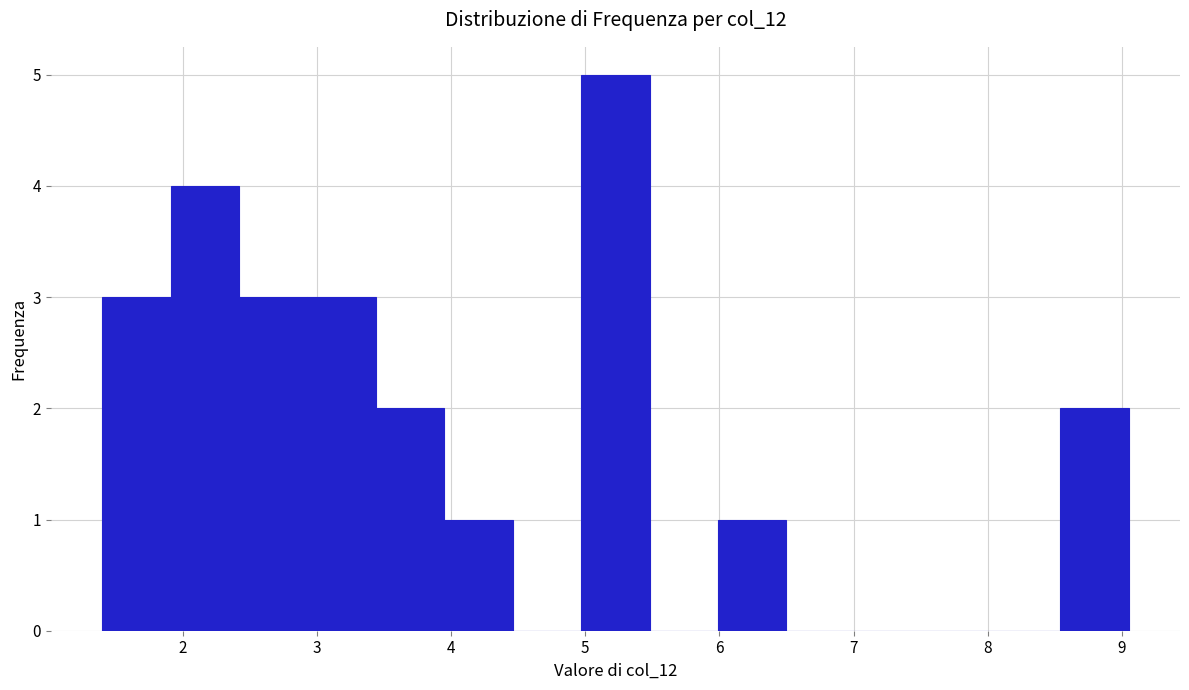

How tall is the bar that spans 3.44 to 3.95 on the x-axis? Neither the bar edges nor the heights are printed on the chart, so give them approximately, as read against the axes.

2